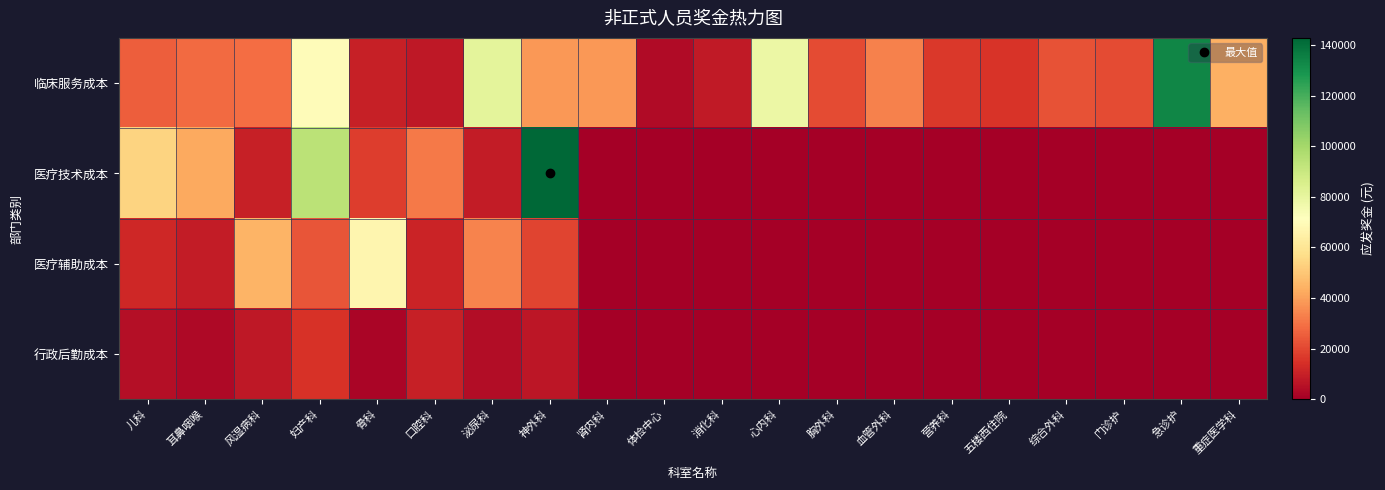

Reading right to left, extract all data points from this chart.

临床服务成本: 重症医学科=44066.1	急诊护=133606.2	门诊护=21122.8	综合外科=22631.8	五楼西住院=15393.5	营养科=16600.0	血管外科=32968.0	胸外科=20825.0	心内科=78515.0	消化科=7943.9	体检中心=3430.4	肾内科=38214.8	神外科=38428.0	泌尿科=81317.0	口腔科=7400.0	骨科=9577.0	妇产科=69978.0	风湿病科=28650.9	耳鼻咽喉=28005.0	儿科=25159.3
医疗技术成本: 重症医学科=0.0	急诊护=0.0	门诊护=0.0	综合外科=0.0	五楼西住院=0.0	营养科=0.0	血管外科=0.0	胸外科=0.0	心内科=0.0	消化科=0.0	体检中心=0.0	肾内科=0.0	神外科=142854.0	泌尿科=8897.0	口腔科=31746.2	骨科=17830.0	妇产科=94041.8	风湿病科=10000.0	耳鼻咽喉=41935.0	儿科=53650.0
医疗辅助成本: 重症医学科=0.0	急诊护=0.0	门诊护=0.0	综合外科=0.0	五楼西住院=0.0	营养科=0.0	血管外科=0.0	胸外科=0.0	心内科=0.0	消化科=0.0	体检中心=0.0	肾内科=0.0	神外科=19000.0	泌尿科=34000.0	口腔科=11000.0	骨科=67000.0	妇产科=23000.0	风湿病科=45000.0	耳鼻咽喉=8500.0	儿科=12000.0
行政后勤成本: 重症医学科=0.0	急诊护=0.0	门诊护=0.0	综合外科=0.0	五楼西住院=0.0	营养科=0.0	血管外科=0.0	胸外科=0.0	心内科=0.0	消化科=0.0	体检中心=0.0	肾内科=0.0	神外科=6700.0	泌尿科=4300.0	口腔科=9500.0	骨科=2100.0	妇产科=15000.0	风湿病科=7800.0	耳鼻咽喉=3200.0	儿科=5000.0